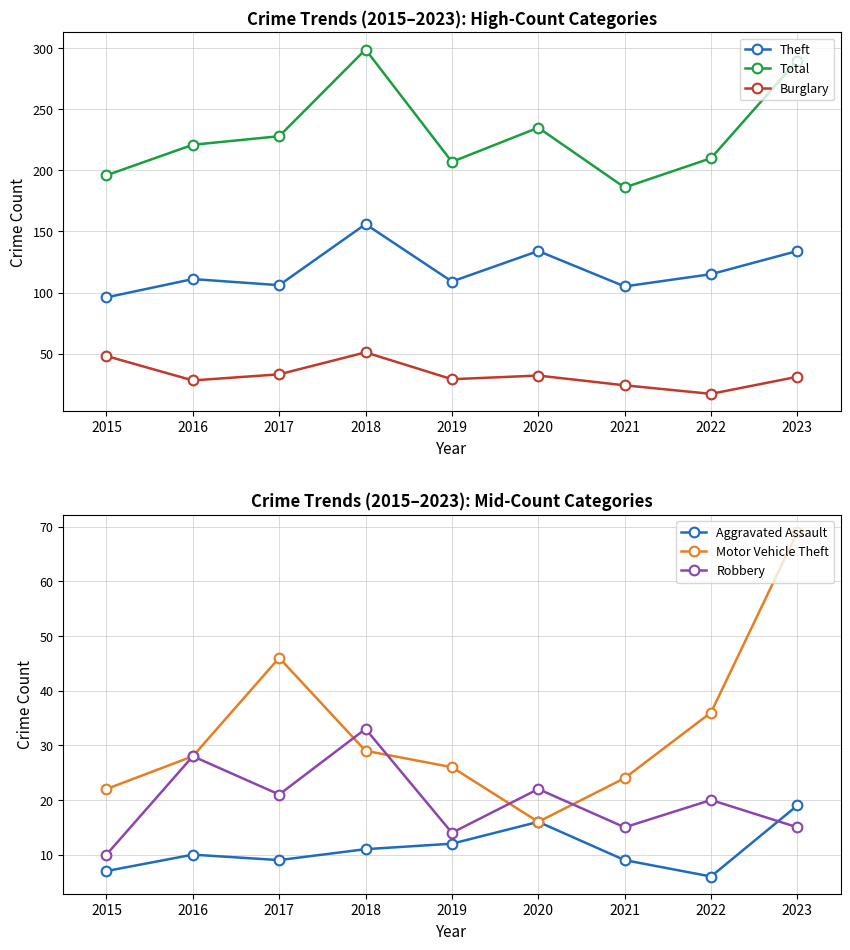

Which category has the highest value across all series?

2018